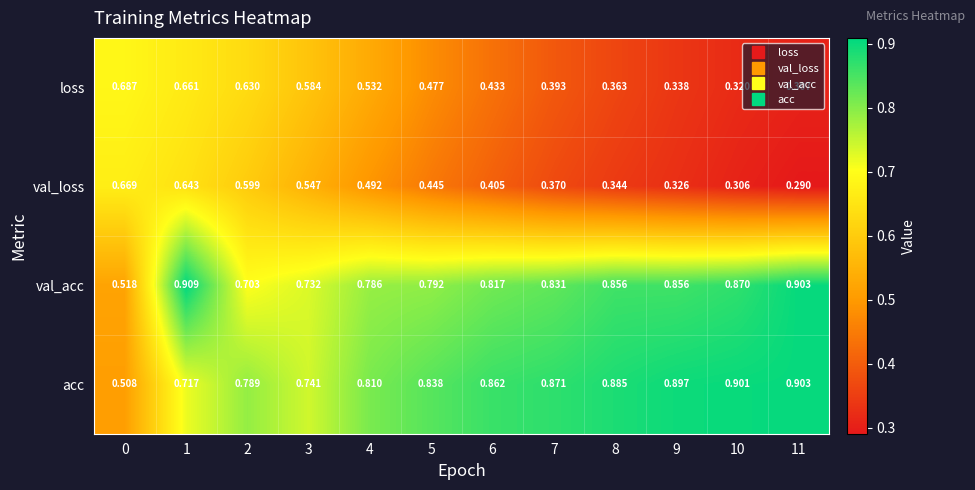

List the series in order of their peak value, lowest first.

val_loss, loss, acc, val_acc